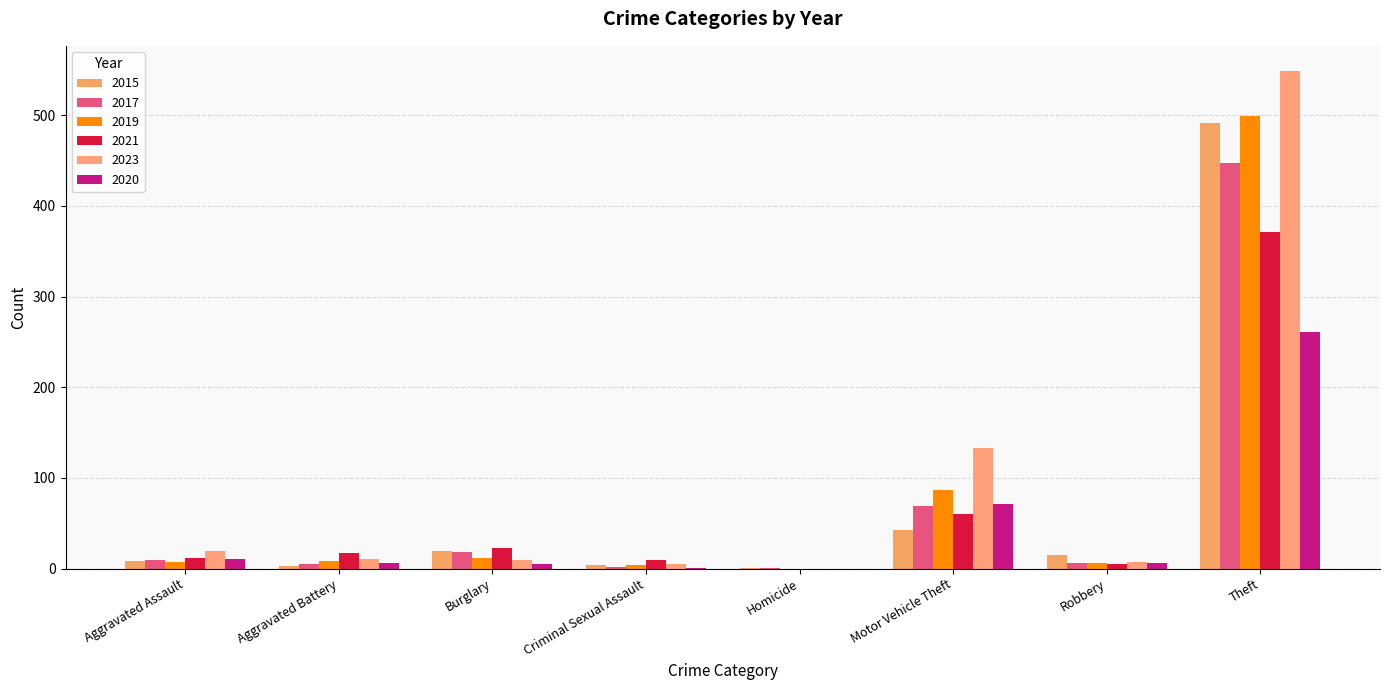

Reading left to right, list all the values displayed in this chart.

2015: 8	3	19	4	1	43	15	491
2017: 10	5	18	2	1	69	6	447
2019: 7	8	12	4	0	87	6	499
2021: 12	17	23	9	0	60	5	371
2023: 19	11	9	5	0	133	7	549
2020: 11	6	5	1	0	71	6	261